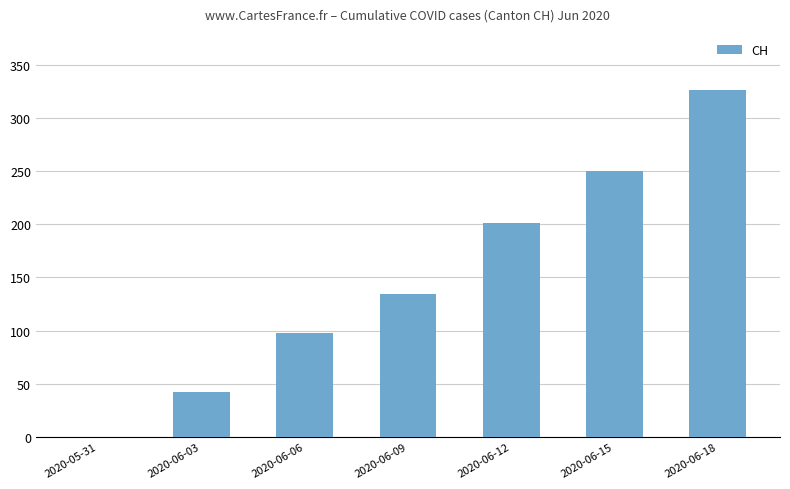

At which category does the chart reach its peak across all series?

2020-06-18